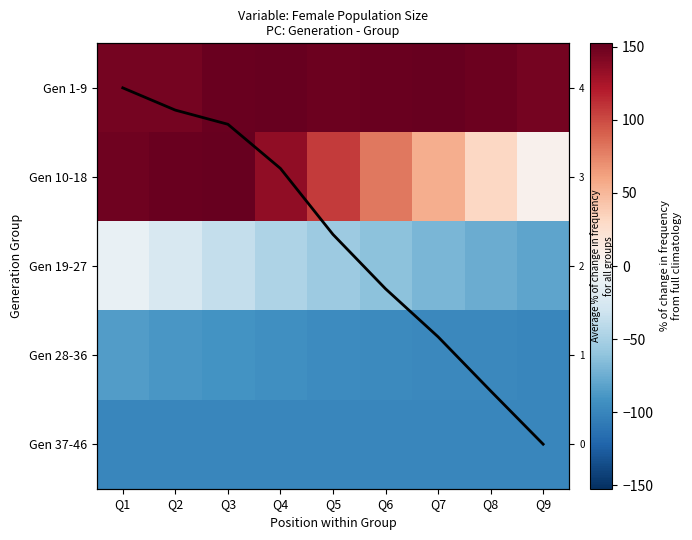

The Average % change series shows 0.8 at Q1. True or false?

False